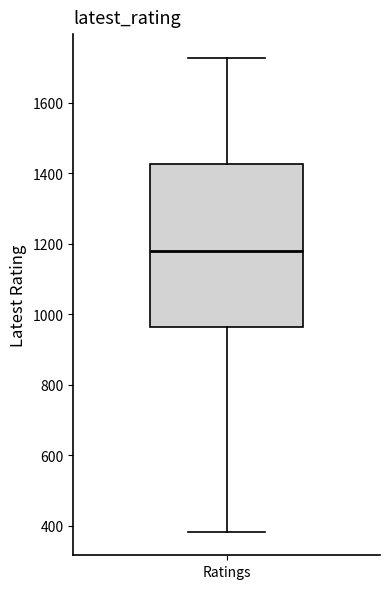

Where is the lower edge of the box for Ratings on the y-axis? The values are not printed on the chart, so give them approximately, as read against the axis.

960